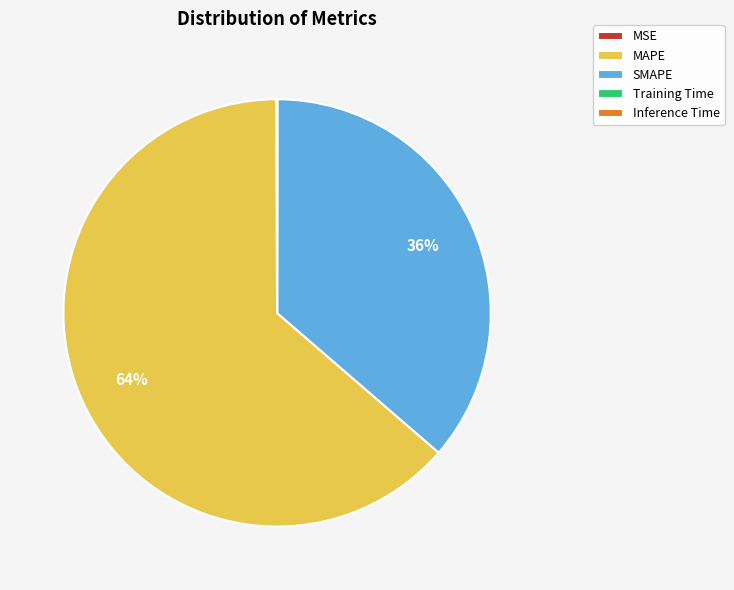

Which category has the biggest portion of the pie?

MAPE